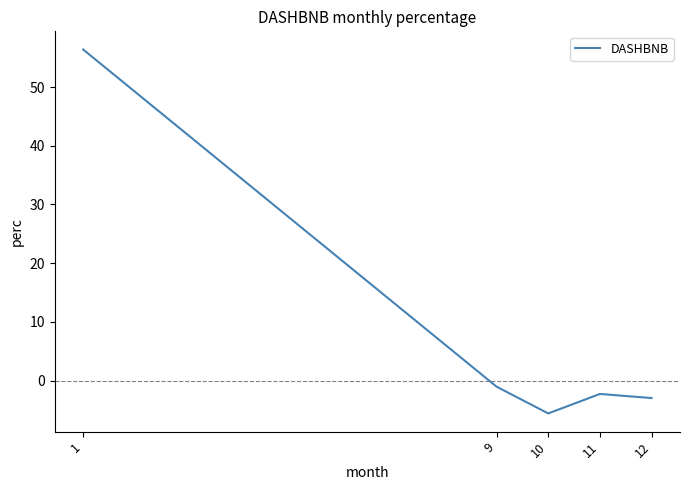

What is the difference between the values at 11 and 1?

58.7